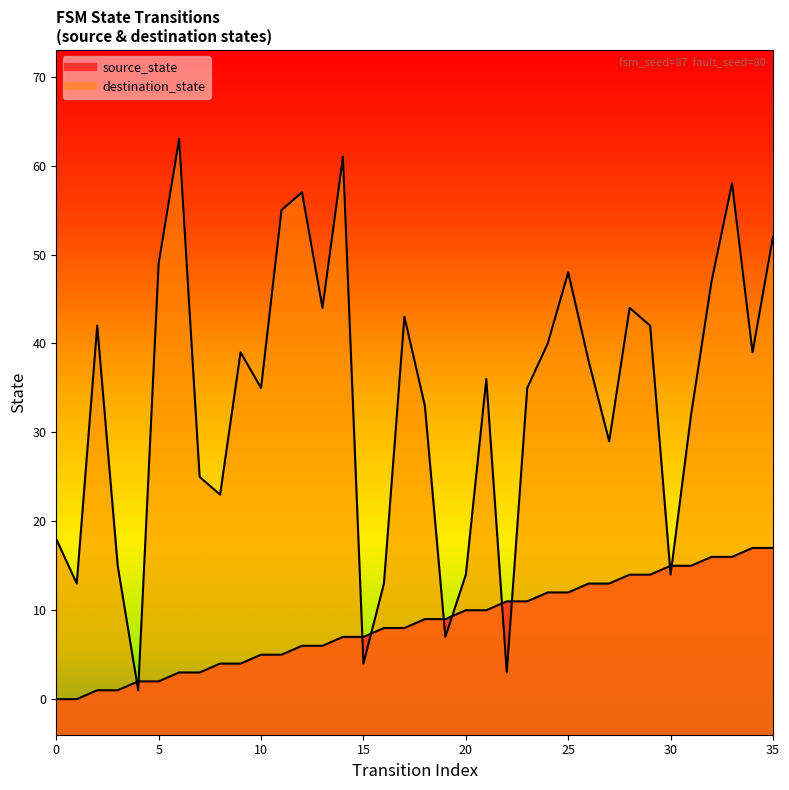

Between which two adjacent categories do destination_state and source_state first intersect?

3 and 4